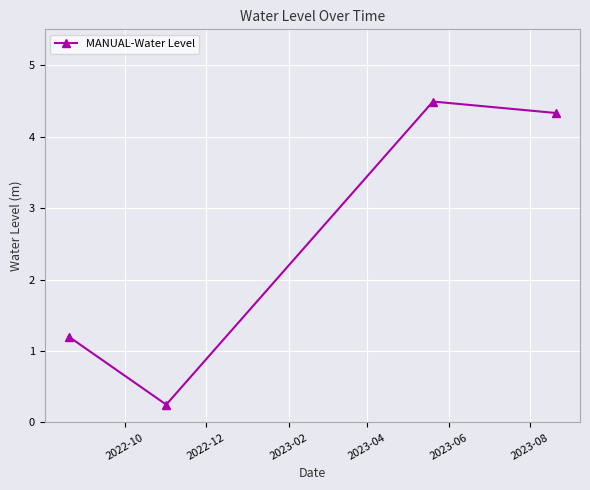

How many lines are shown in the chart?

1